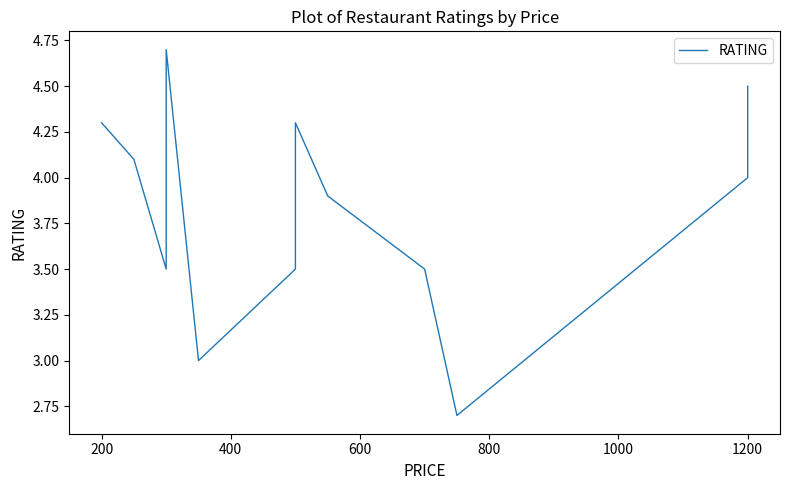

The value at 600 is 3.8. True or false?

True